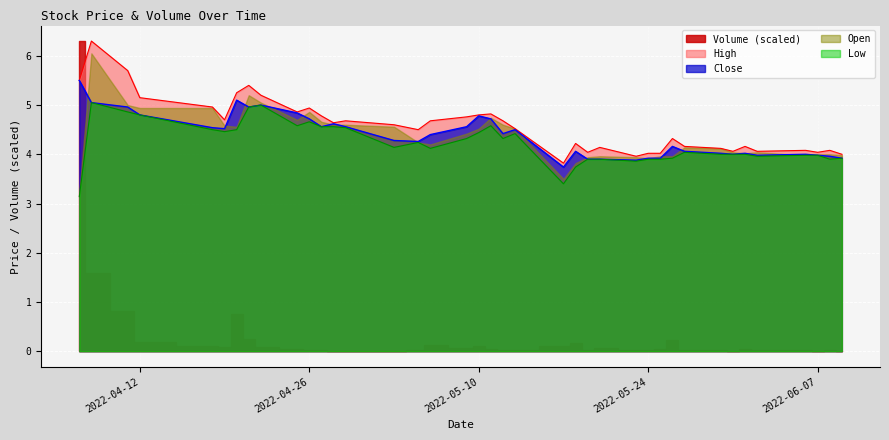

What is the difference between the maximum and second lowest values in the Low series?

1.6